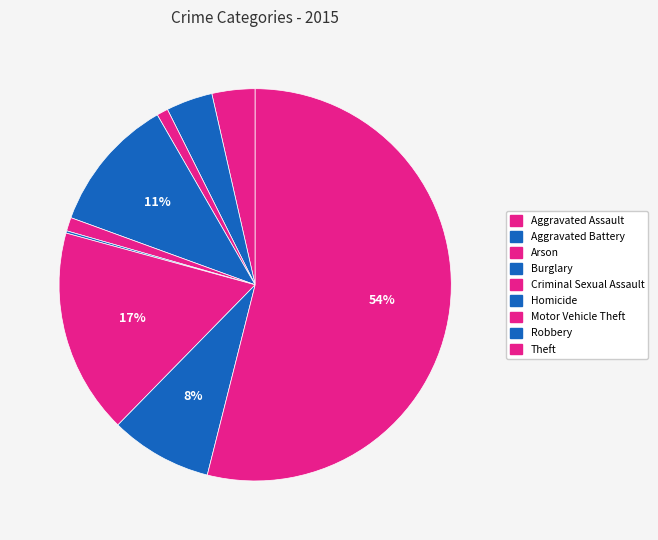

Is it true that Criminal Sexual Assault is 11% of the pie?

False